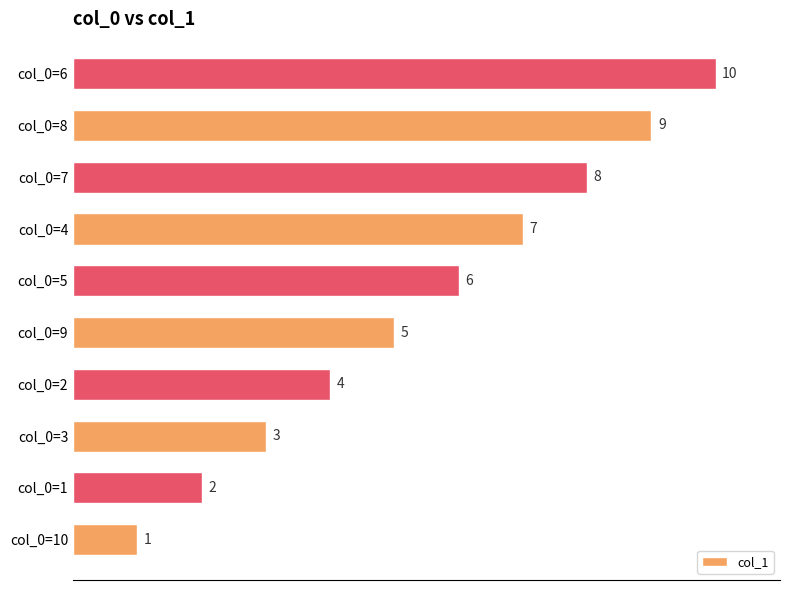

True or false: the data shows 9 at col_0=8.

True